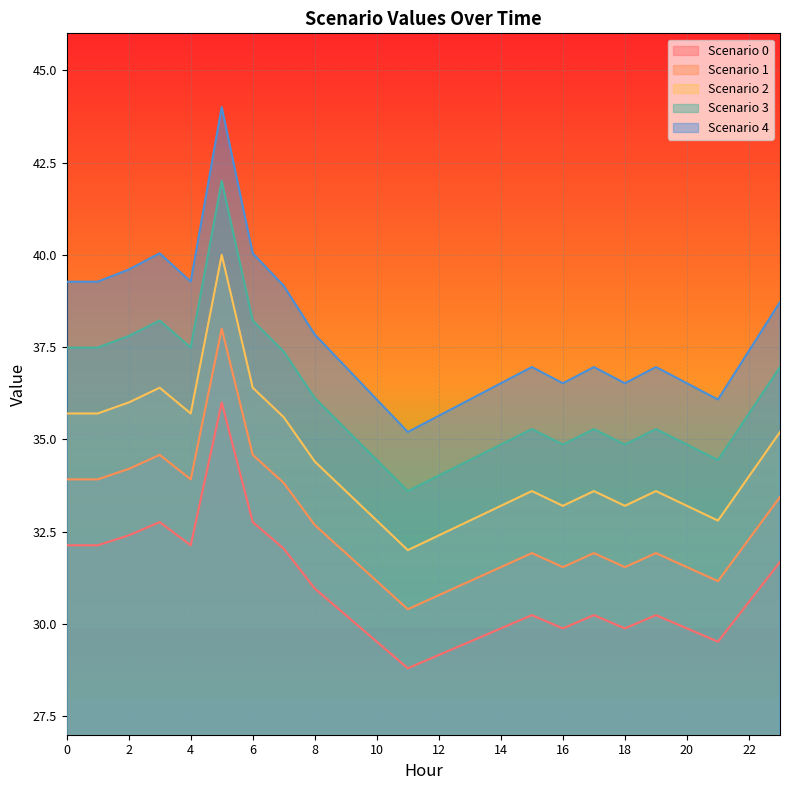

Is the value of Scenario 0 at 8 greater than the value of Scenario 4 at 13?

No